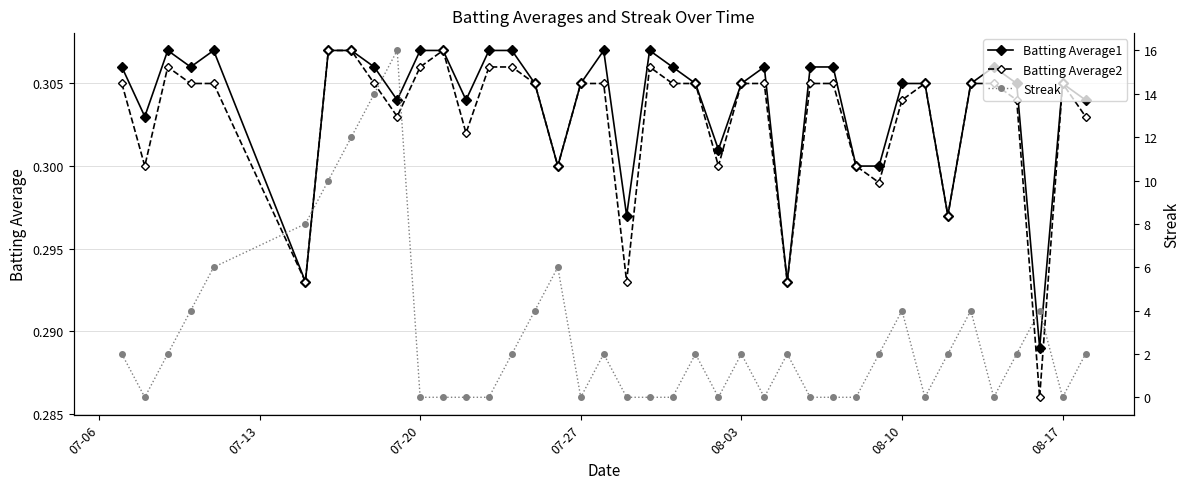

What is the lowest value of the Batting Average1 series?

0.3